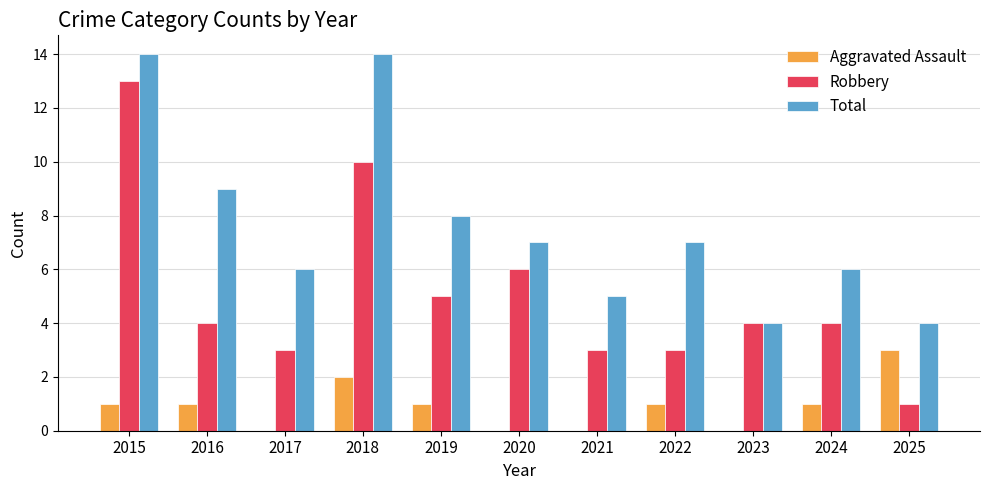

Between 2018 and 2019, which series saw the biggest shift?

Total